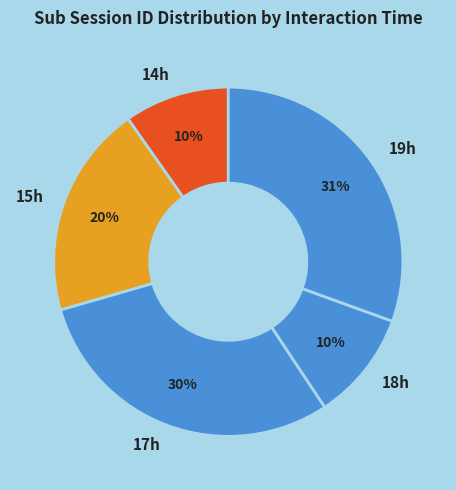

How many slices are in this pie chart?

5